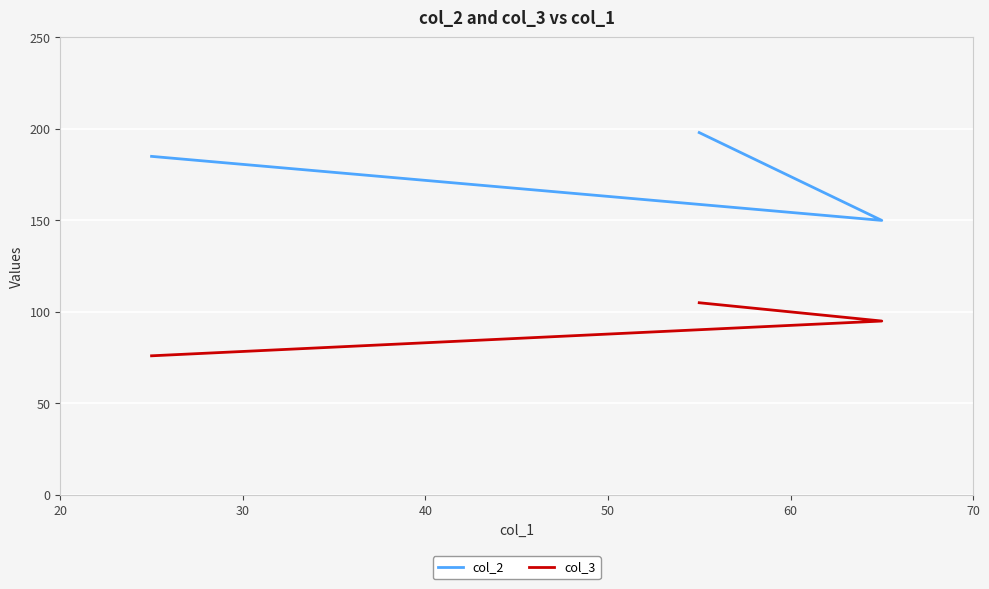

Count the number of data series in this chart.

2